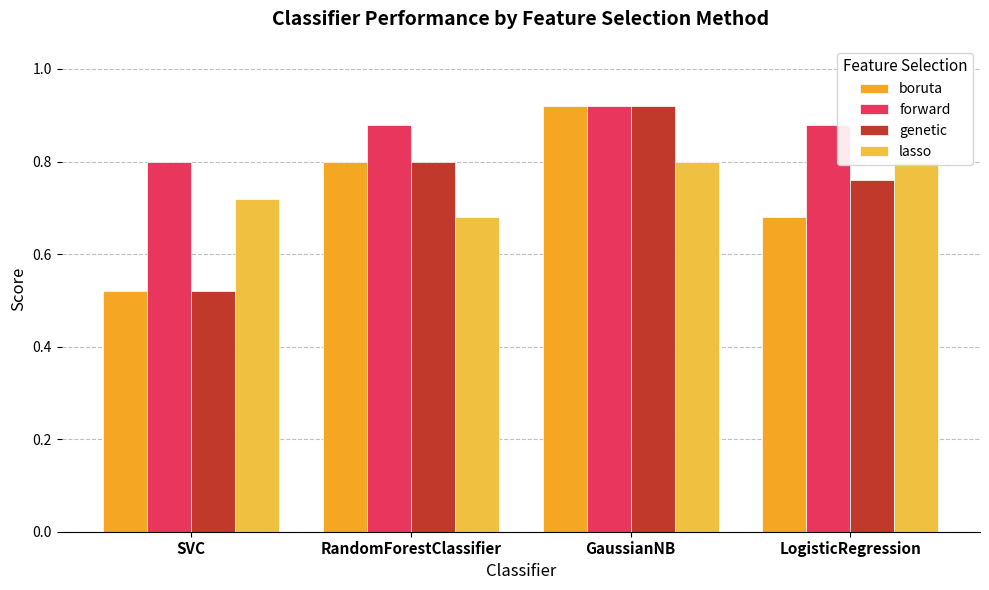

At which category is the sum across all series the highest?

GaussianNB